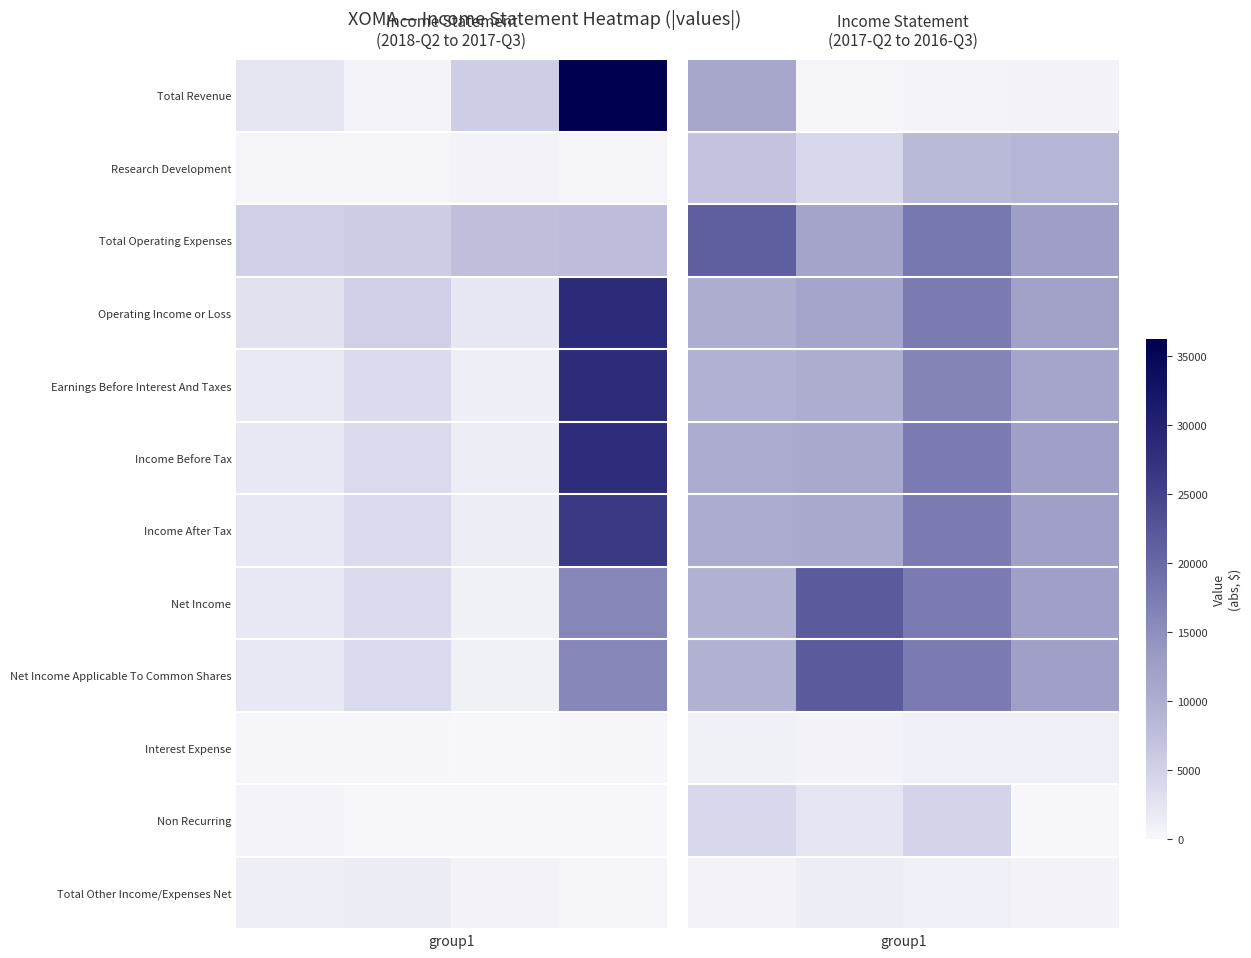

How many data points does each series have?

4